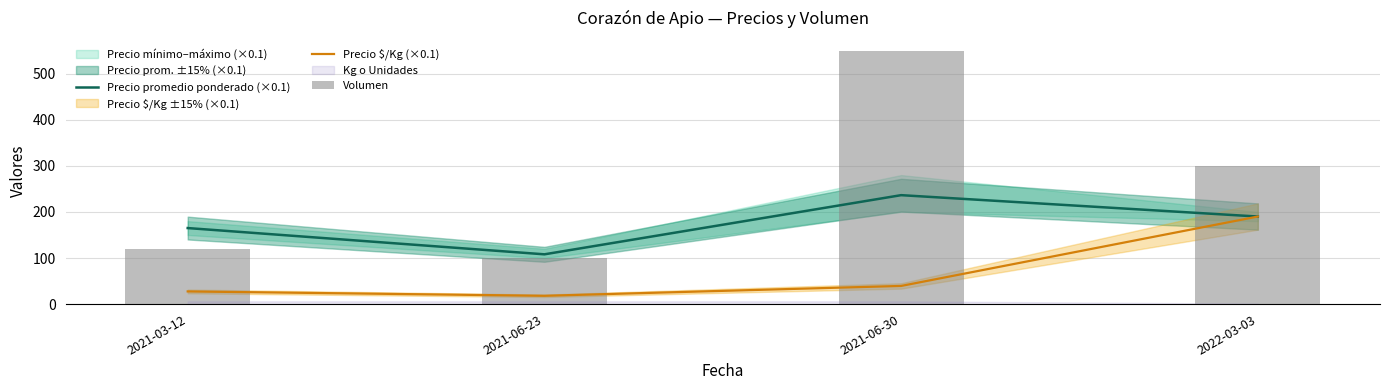

The Volumen series shows 178.6 at 2021-03-12. True or false?

False